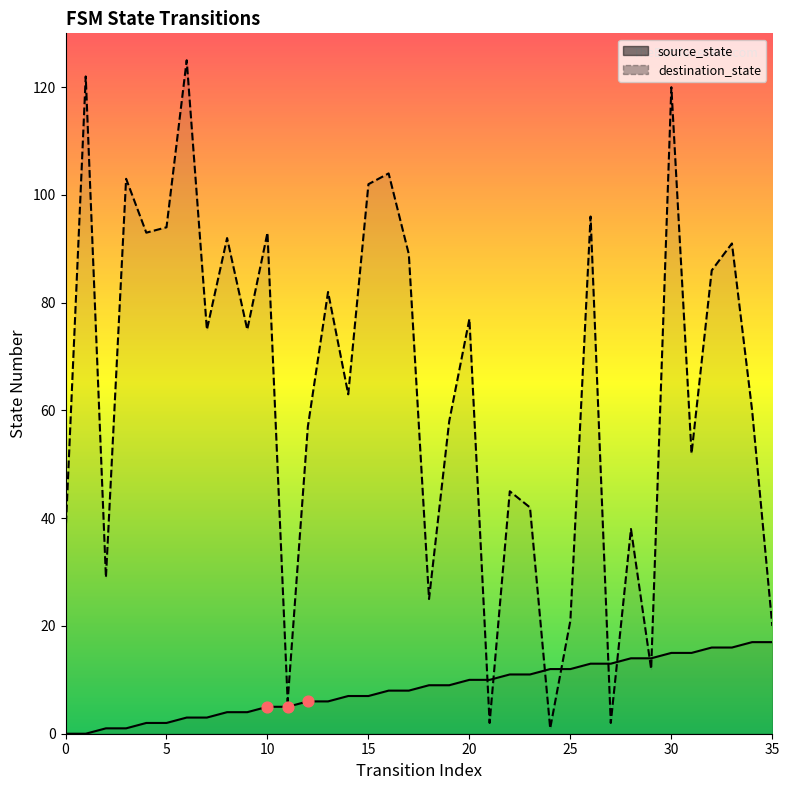

At which category is the sum across all series the highest?

30